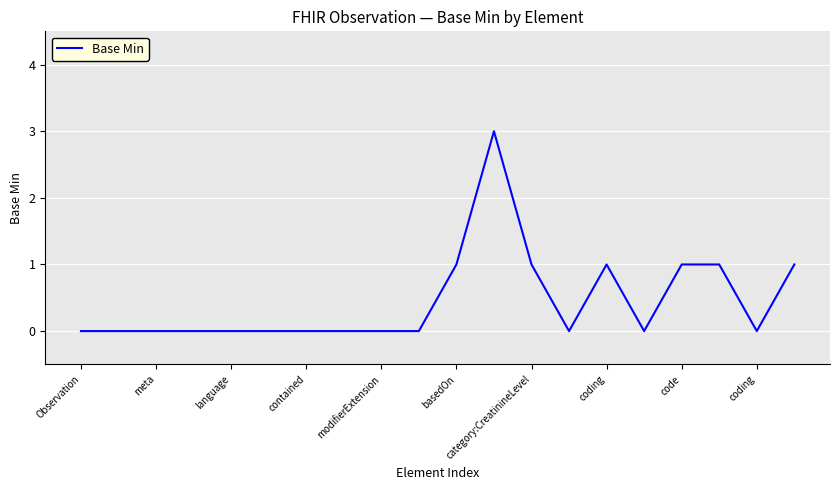

What is the difference between the maximum and minimum values?

3